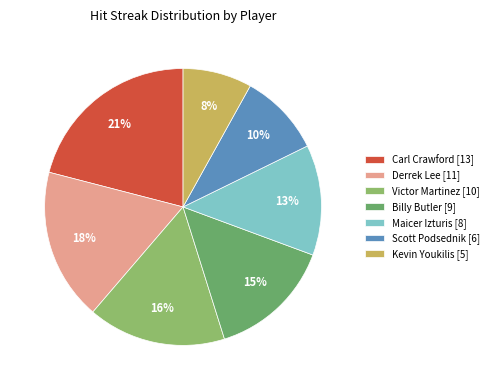

Which has a higher value, Scott Podsednik [6] or Carl Crawford [13]?

Carl Crawford [13]